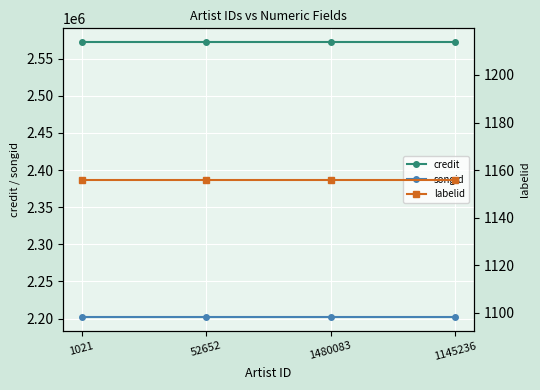

What is the total value across all series at 1480083?

4775432